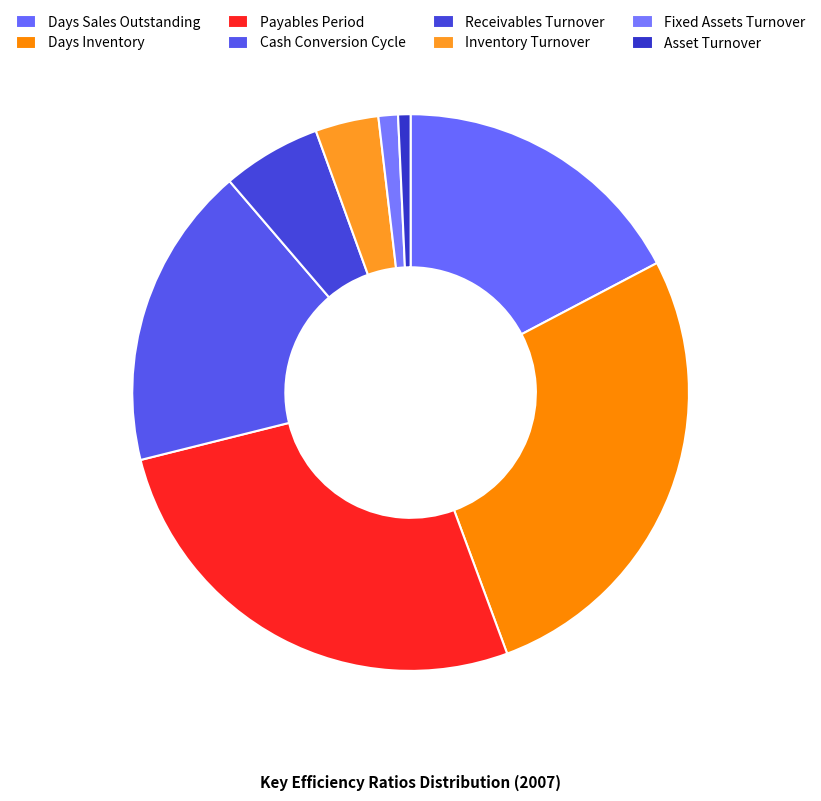

Combined, what portion of the pie is Cash Conversion Cycle and Days Inventory?

44.7%